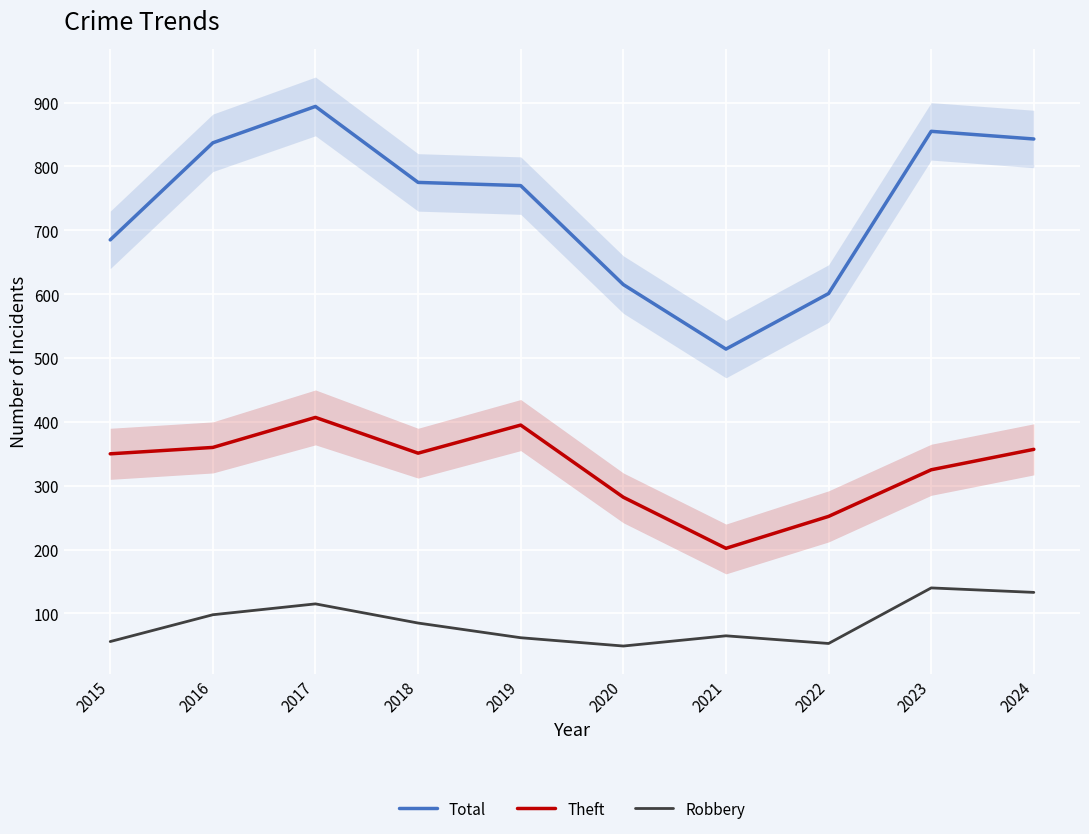

True or false: Total has a value of 505 at 2023.

False